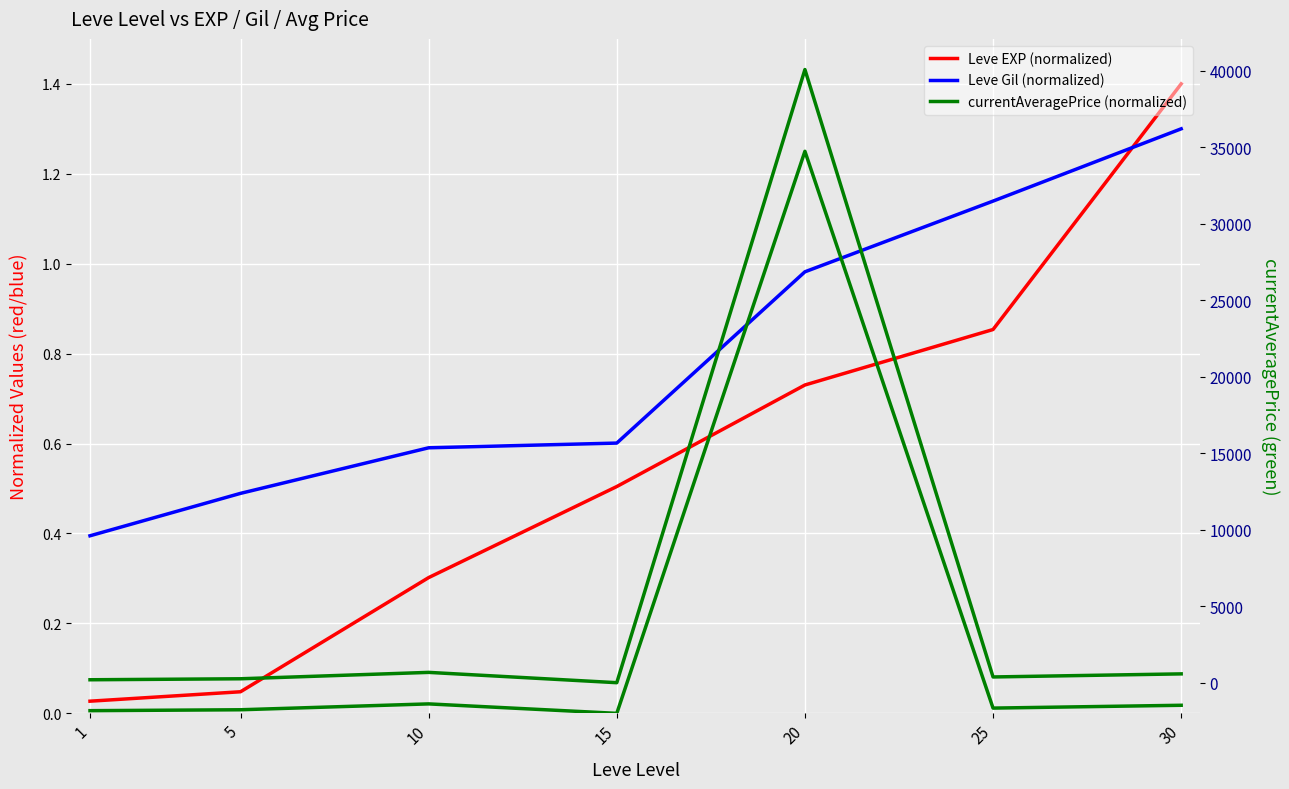

What is the difference between the maximum and minimum values in the Leve Gil (normalized) series?

0.9